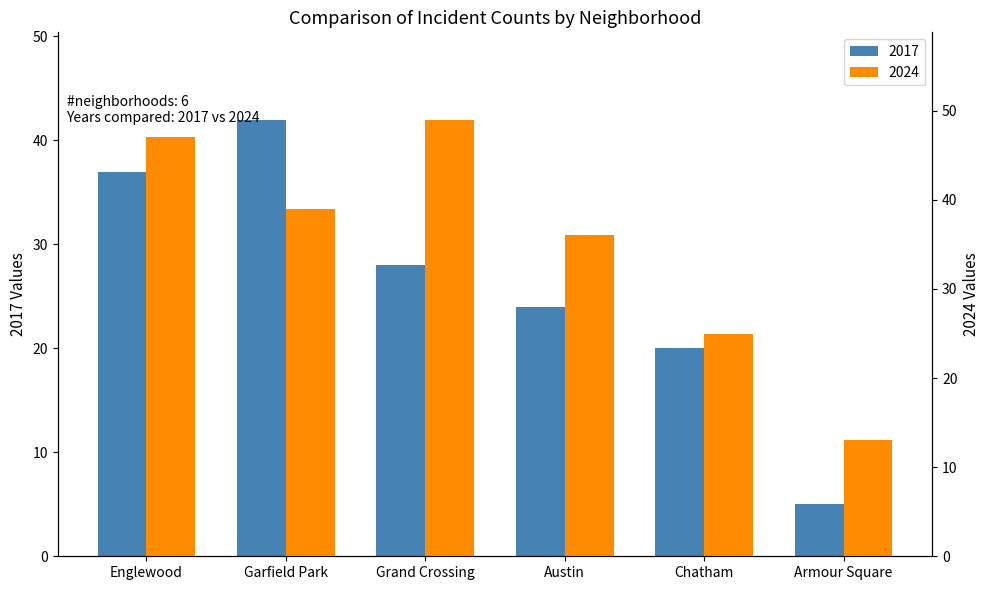

How many data points does each series have?

6